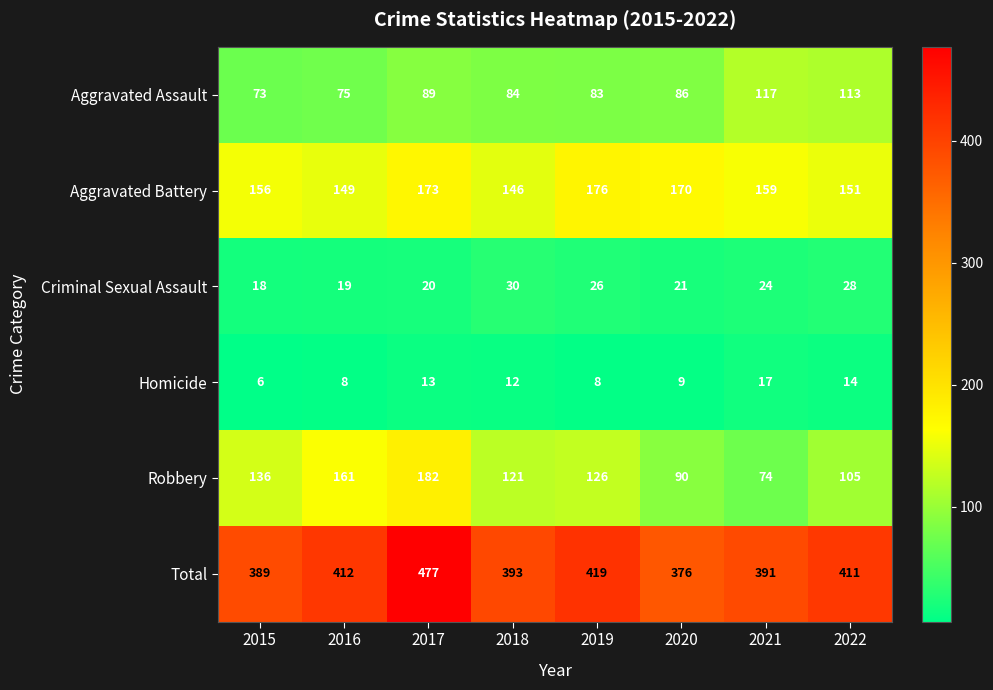

What is the difference between the highest and lowest values at 2020?

367